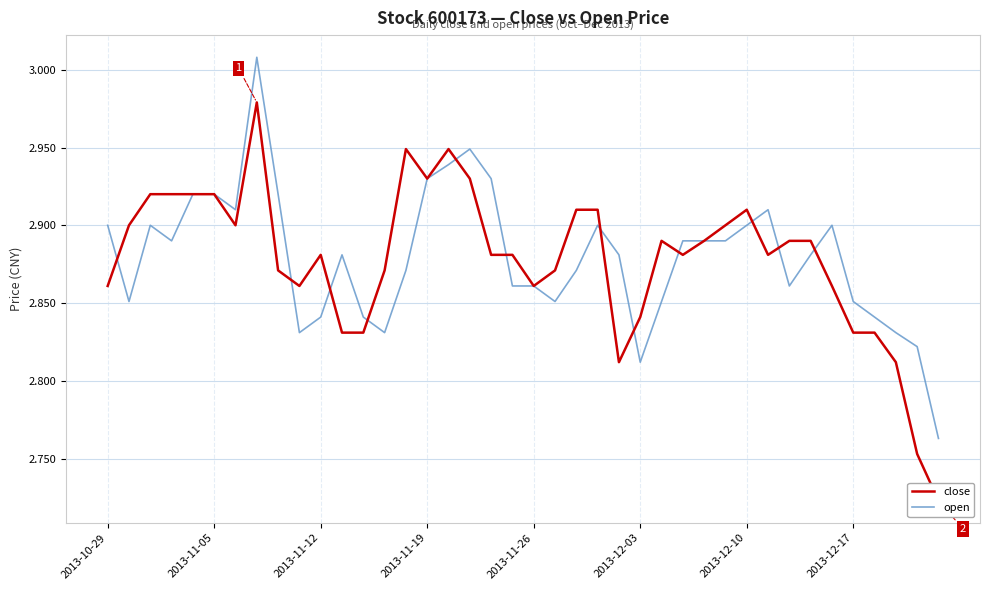

Which series has the largest range (max minus min)?

close